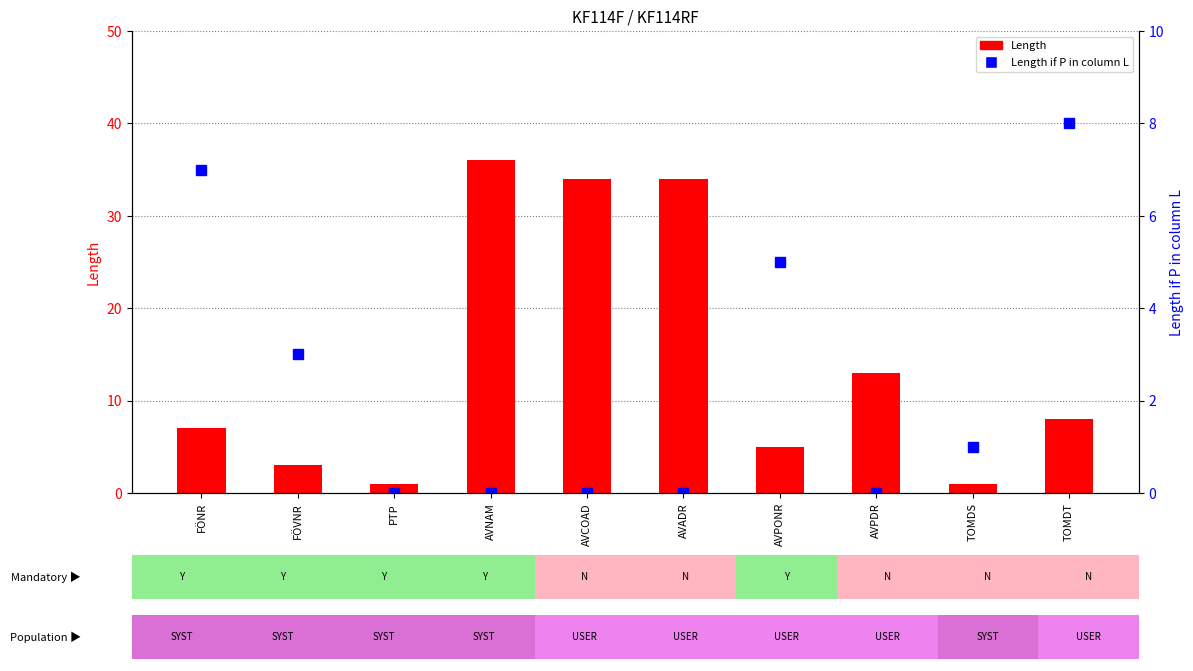

Between AVPDR and TOMDT, which series saw the biggest shift?

Length if P in column L